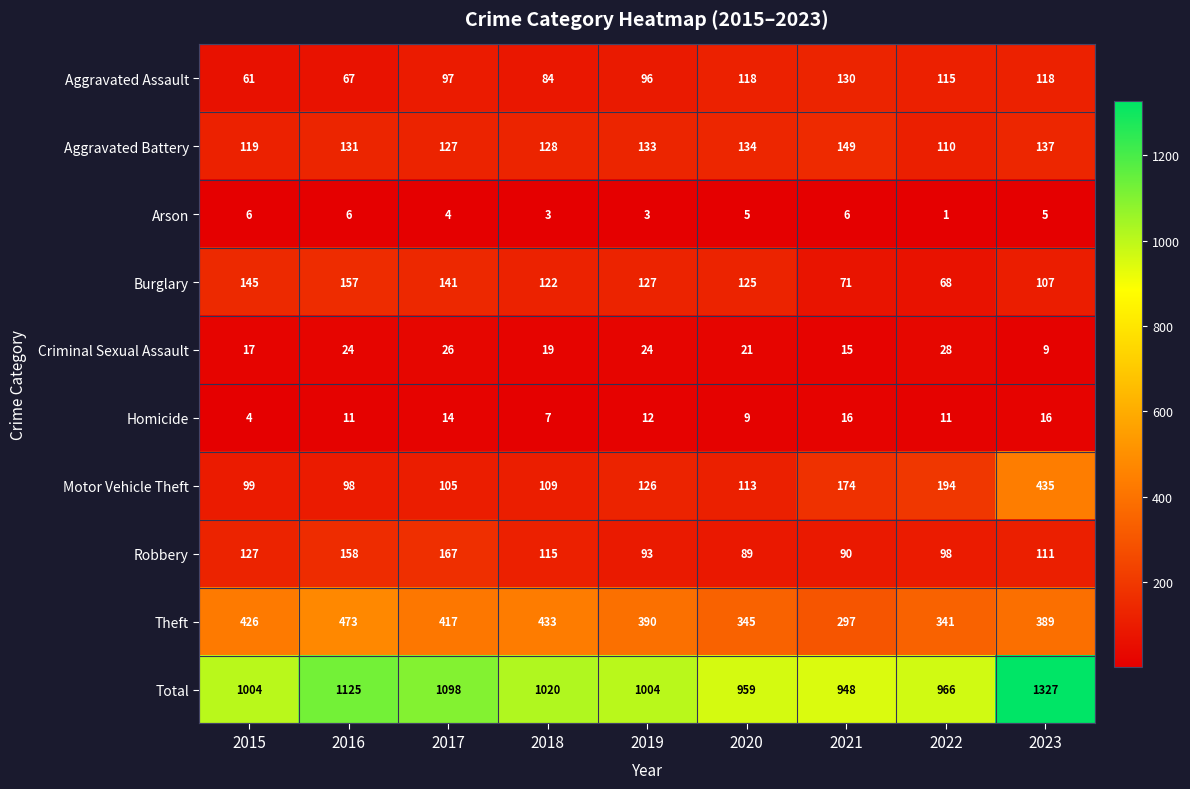

At how many categories does at least one series exceed 206?

9